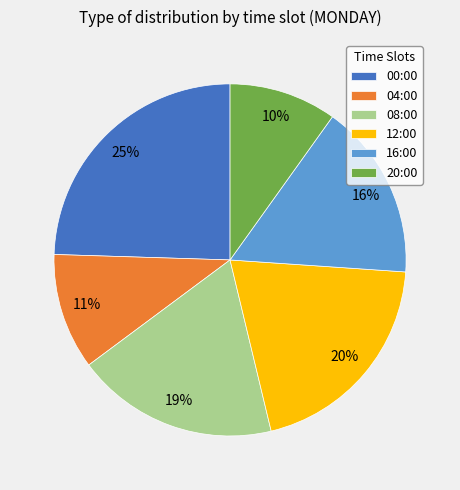

Does 04:00 account for over 50% of the chart?

No